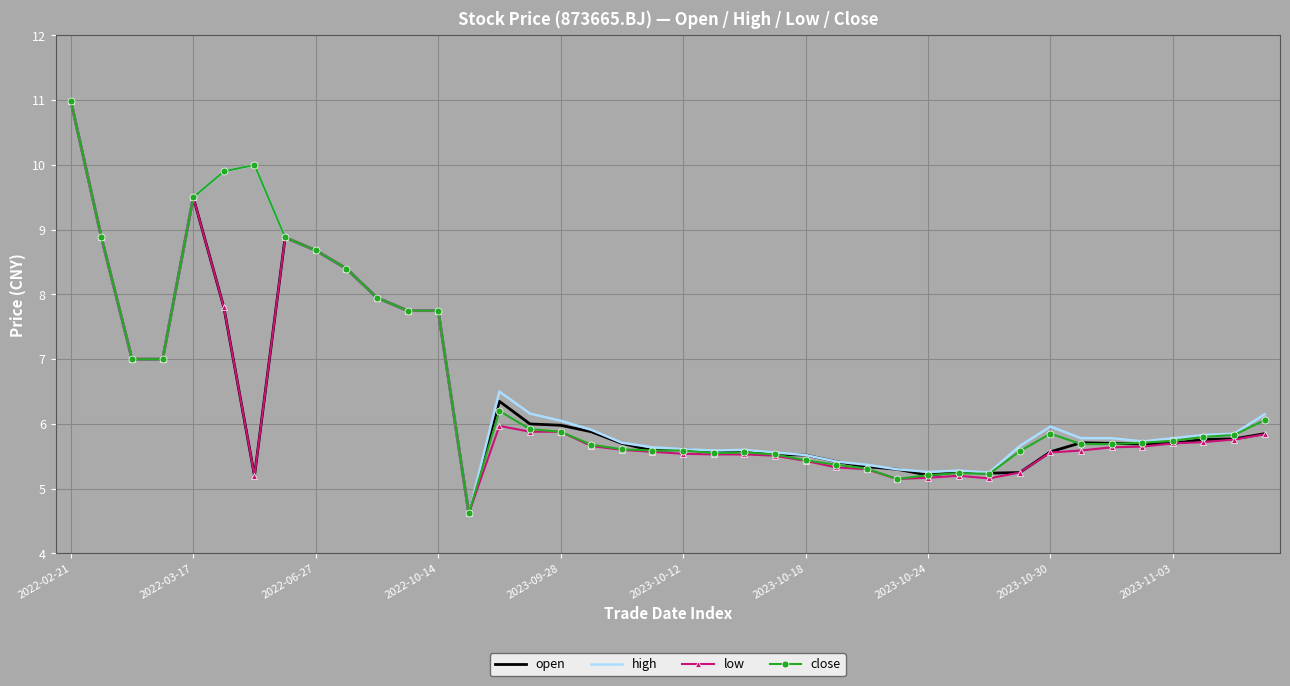

What is the maximum value shown in the chart?

11.0